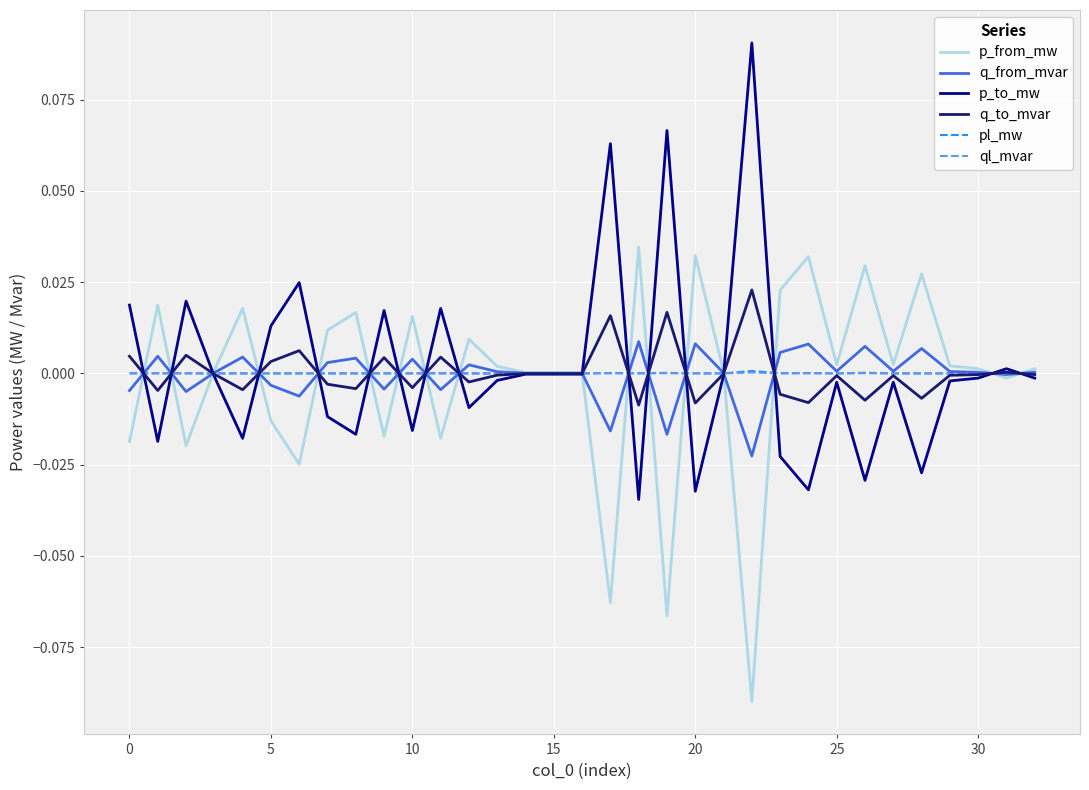

How many interior local peaks does the q_from_mvar series have?

11